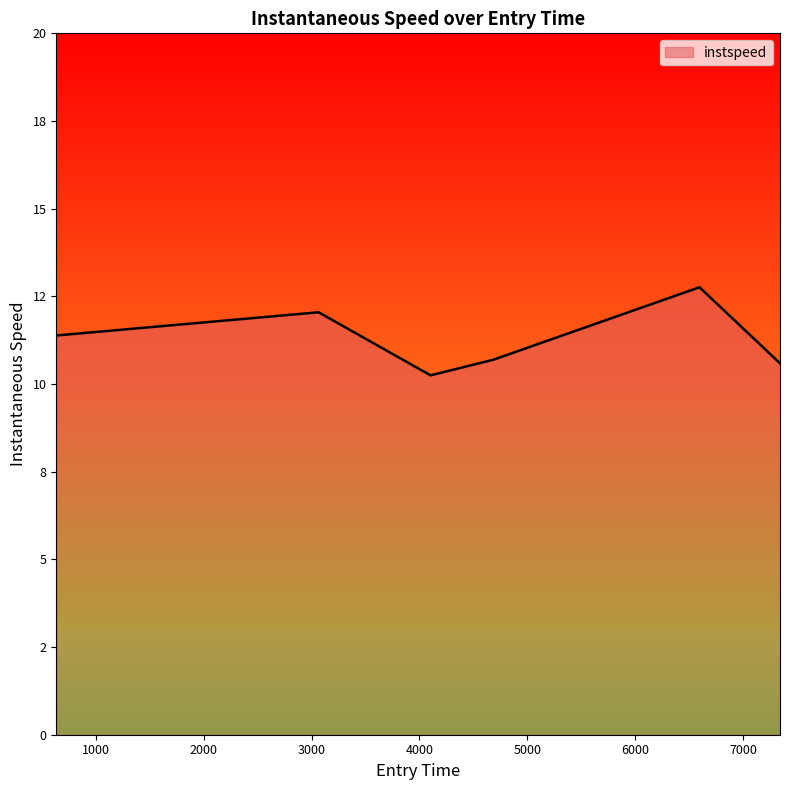

Is this an area chart (filled region under the line)?

Yes